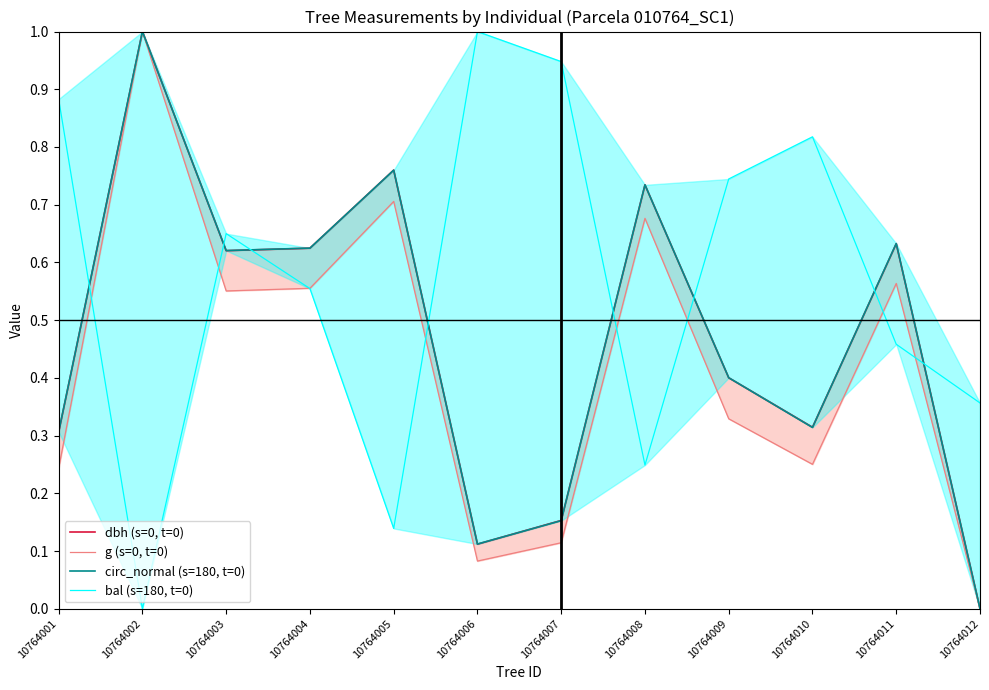

What is the maximum value shown in the chart?

1.0